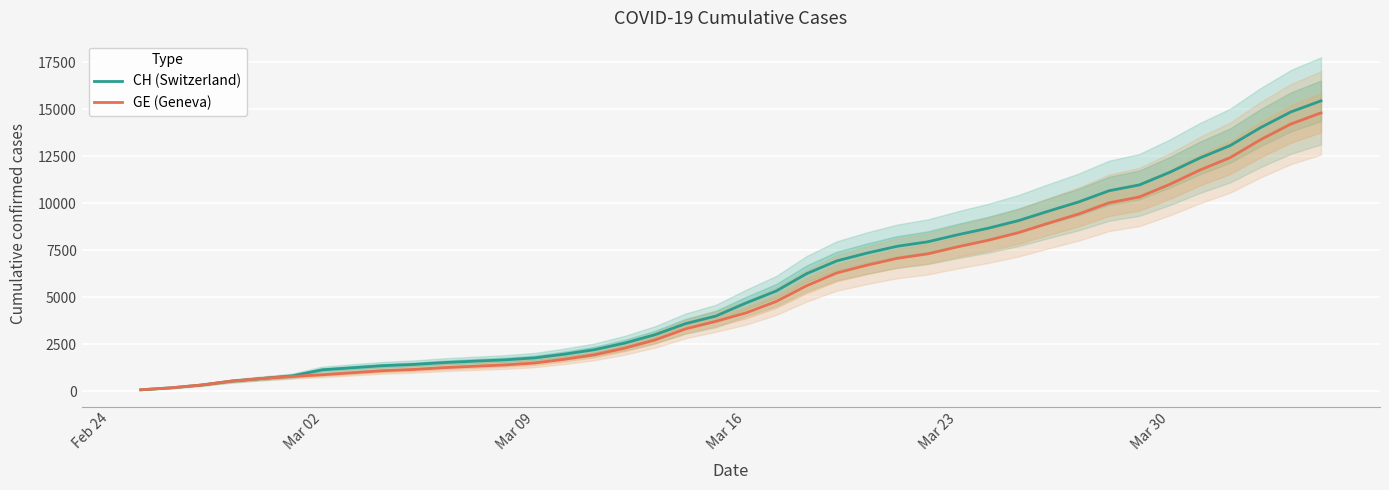

Rank the series by their maximum value, from highest to lowest.

CH (Switzerland), GE (Geneva)